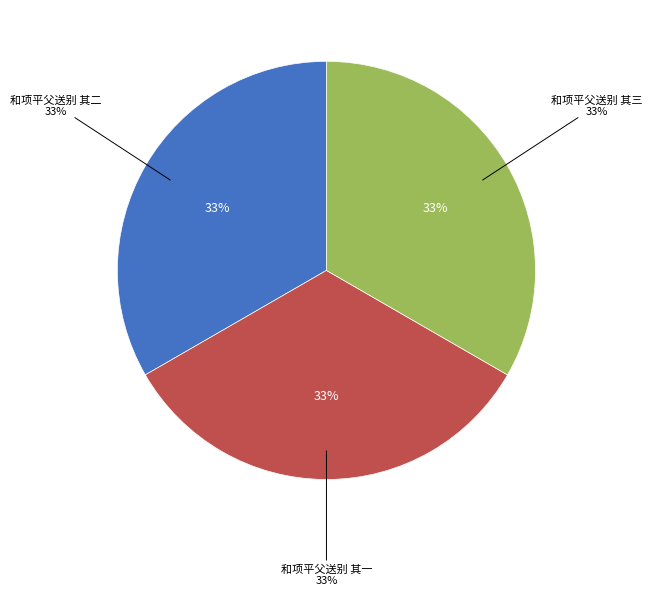

What is the ratio of the value at 和项平父送别 其二 to the value at 和项平父送别 其一?

1.0